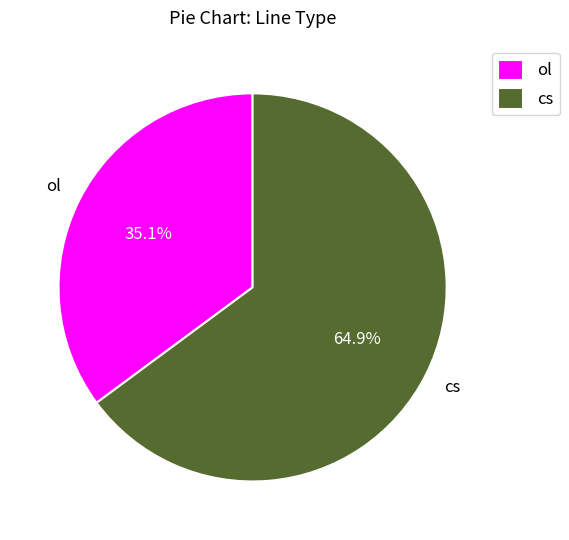

Rank the categories by value from highest to lowest.

cs, ol